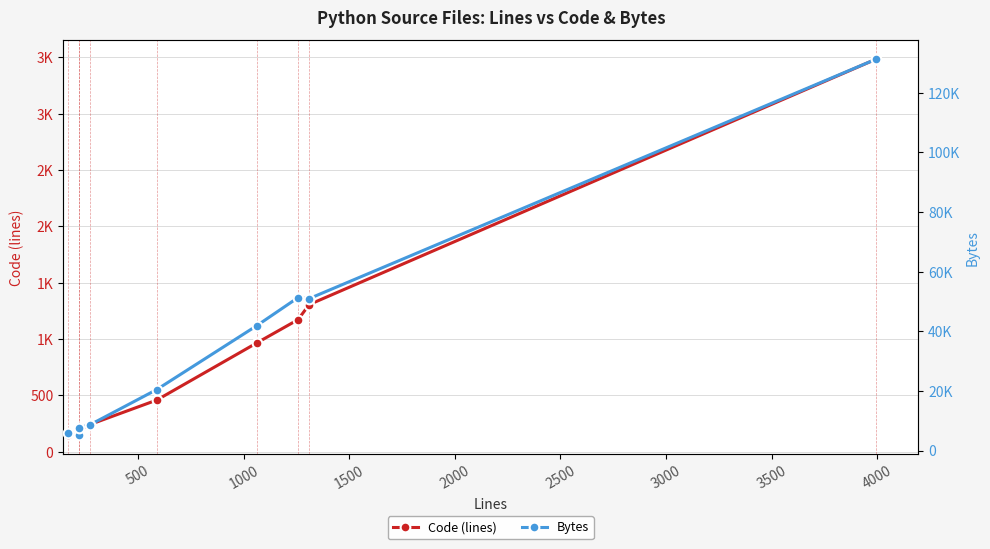

Is the value of Bytes at 3500 greater than the value of Code (lines) at 3500?

Yes